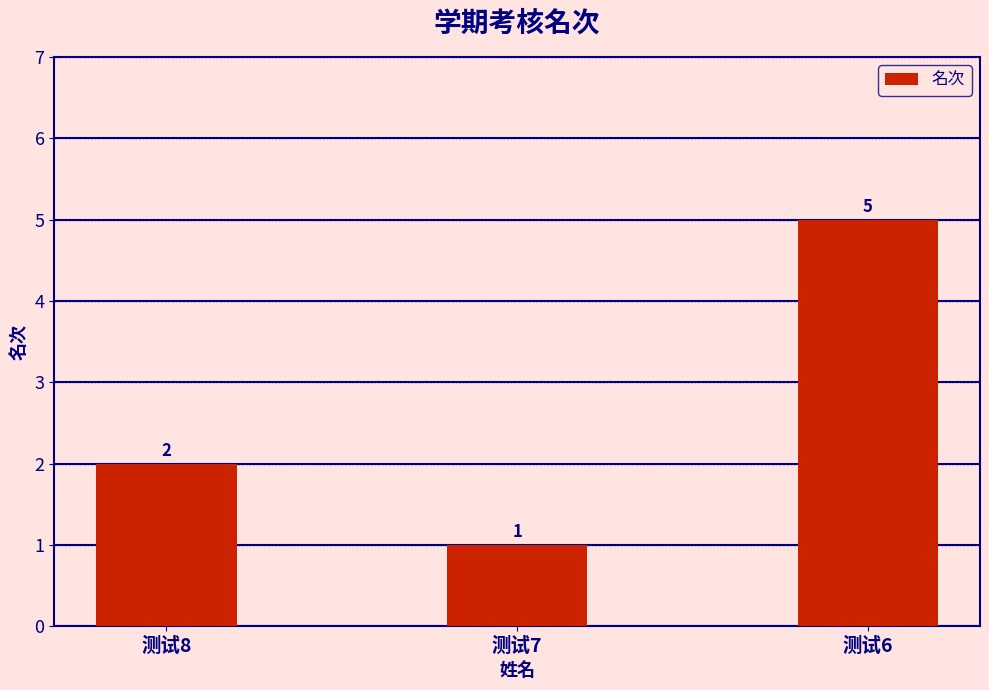

List the labels in order of value, largest first.

测试6, 测试8, 测试7